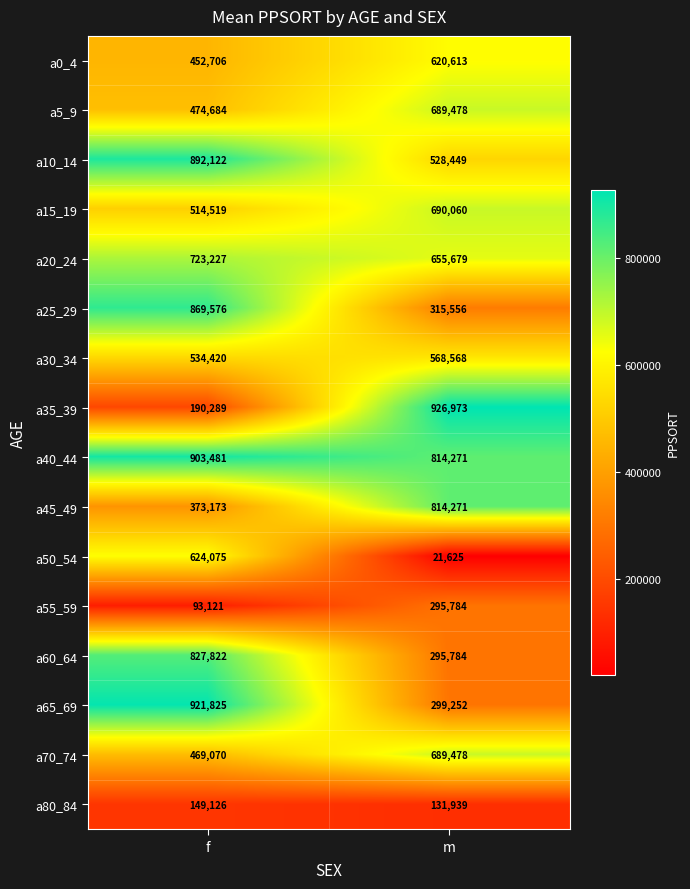

The value of a0_4 at m is 991168. True or false?

False